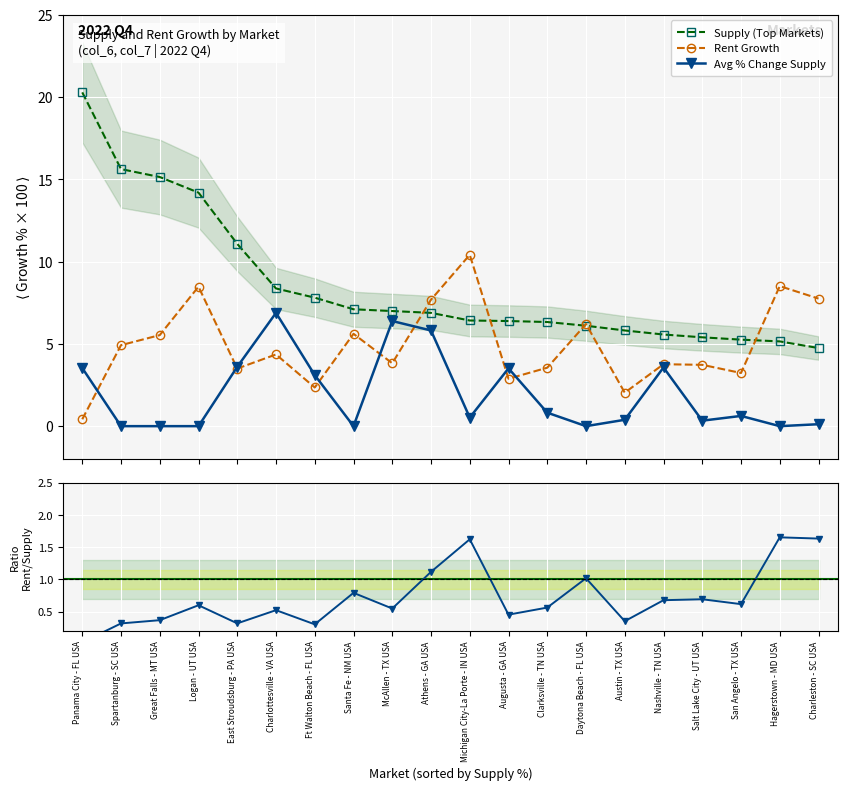

What is the minimum value for Supply (Top Markets)?

4.7